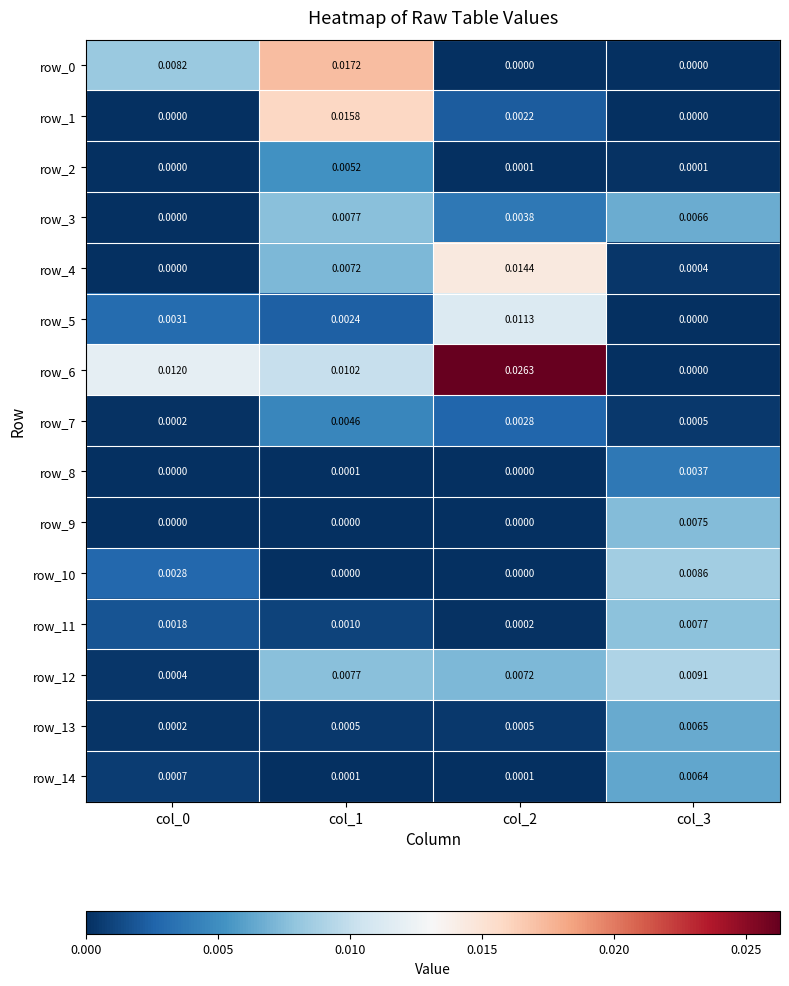

Is the value of row_14 at col_3 greater than the value of row_4 at col_1?

No